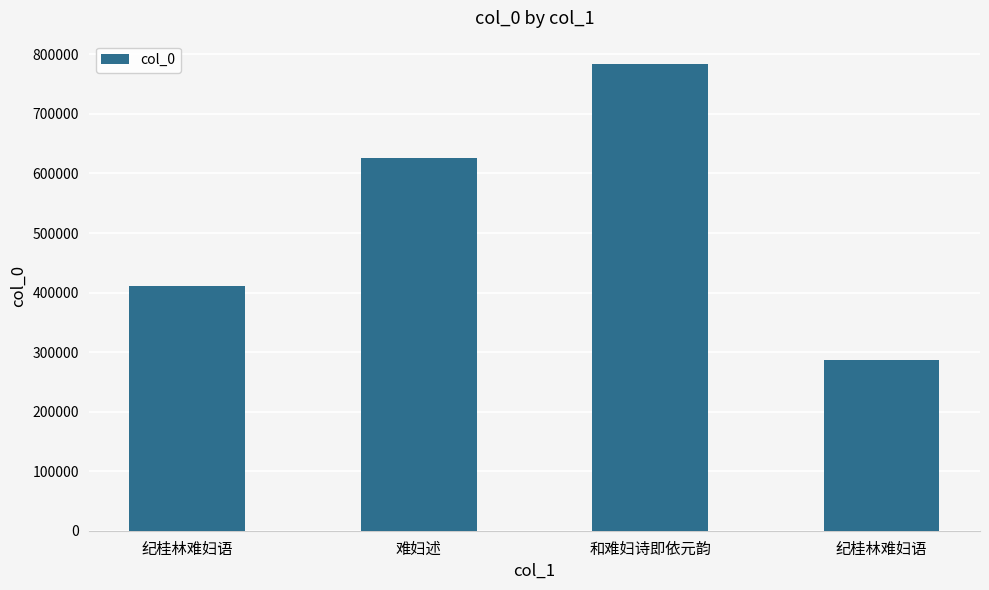

The chart shows a value of 392870 at 纪桂林难妇语. True or false?

False